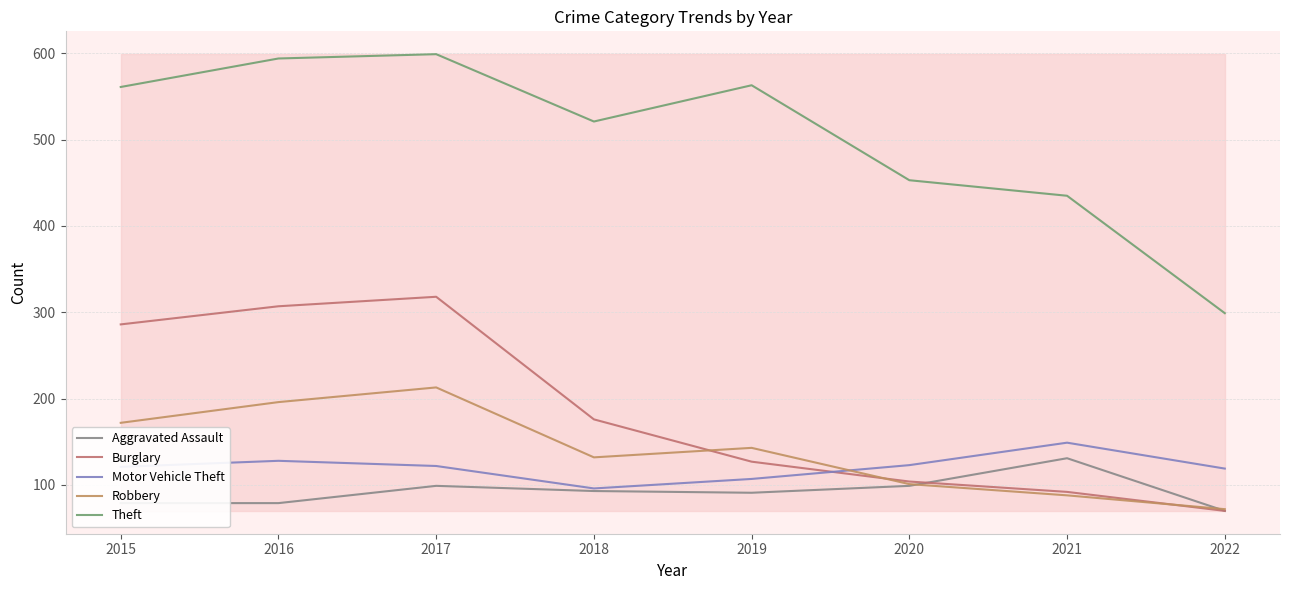

Between 2016 and 2020, which series saw the biggest shift?

Burglary